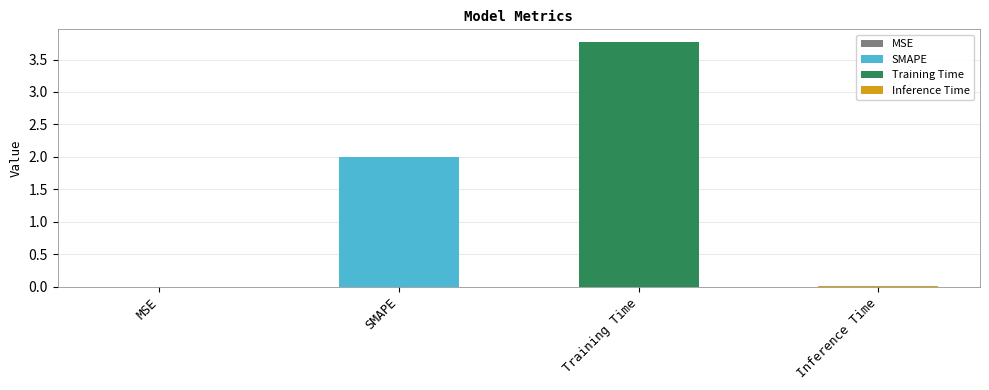

At which label does the data first exceed 2?

Training Time